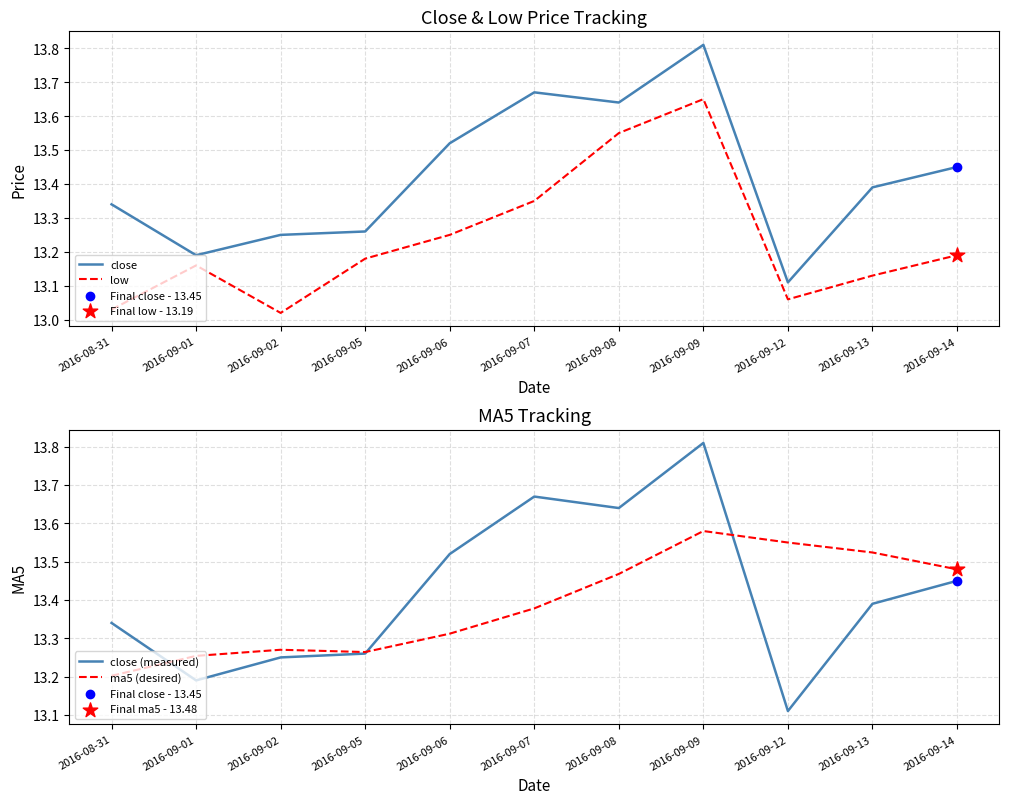

What are all the series names shown in the legend?

close, low, close (measured), ma5 (desired)